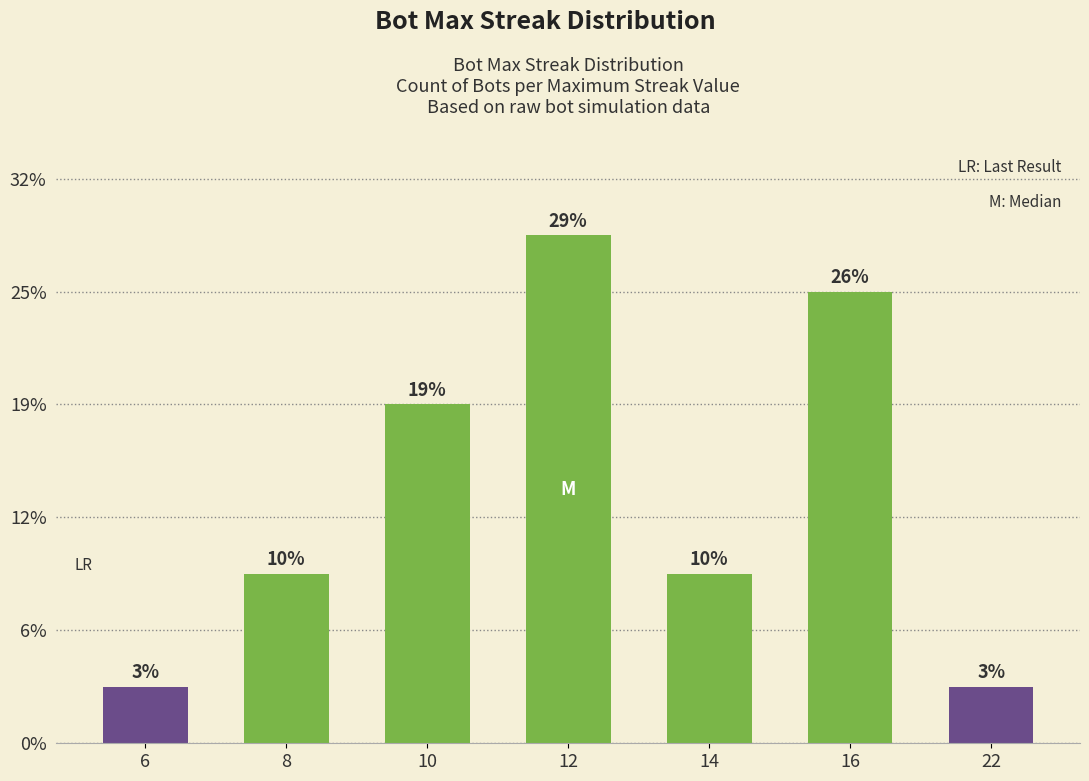

Are the bars horizontal?

No